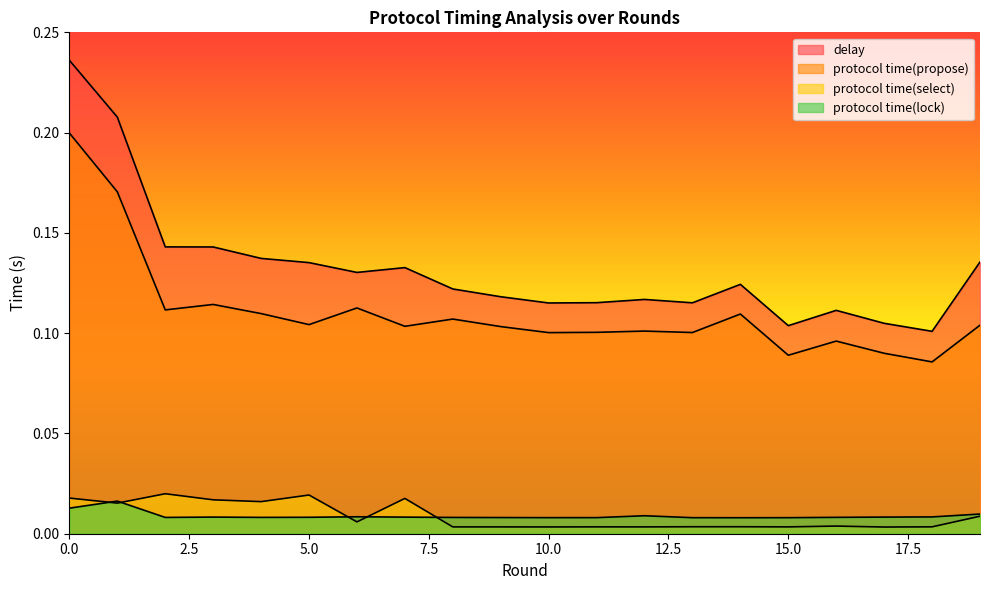

What is the sum of the protocol time(propose) values at 13 and 15?

0.2